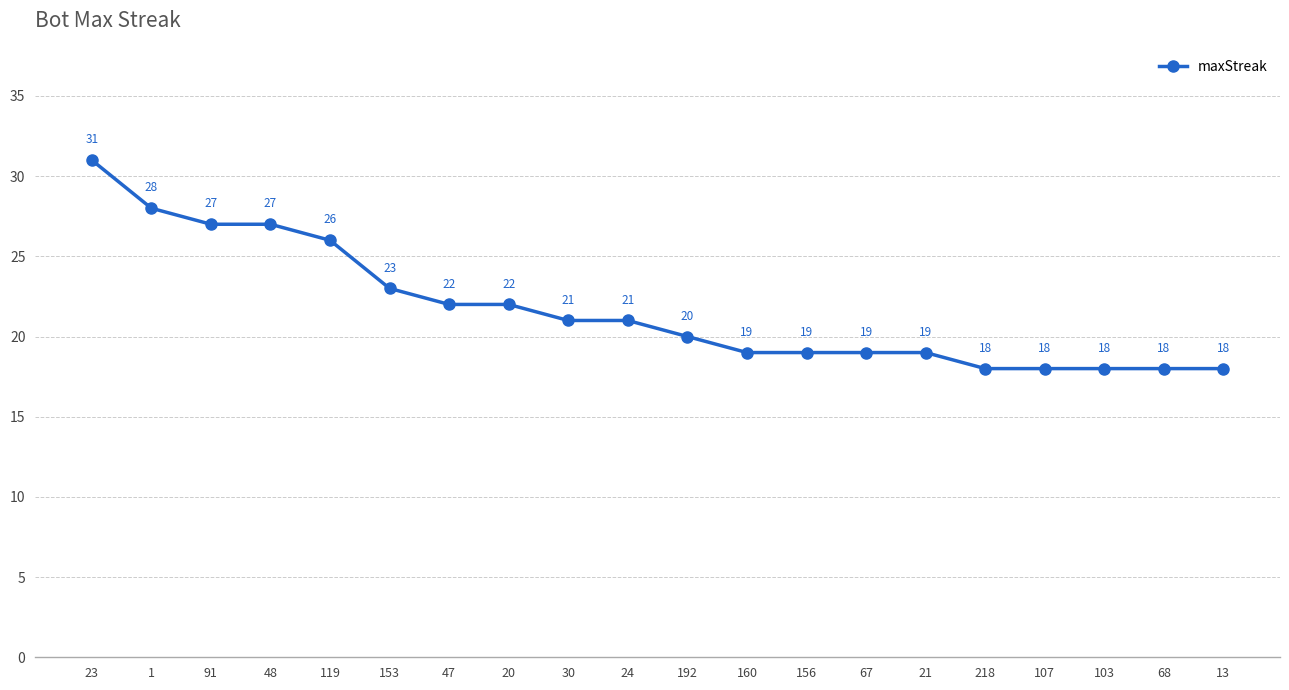

What is the sum of all values?

434